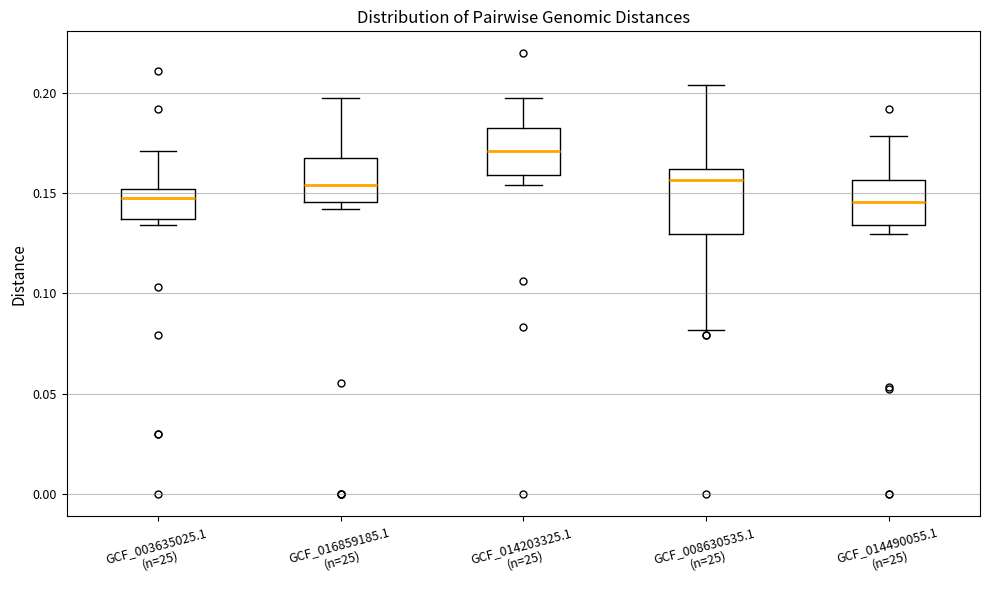

Reading left to right, read every box against the y-axis: the position of its median line, the range the box covers, and the ends of its whiskers. The values are not printed on the chart, so give them approximately, as read against the axis.

GCF_003635025.1 (n=25): median 0.150 (just below the box's upper edge), box 0.135 to 0.150, whiskers 0.135 (just below the box's lower edge) to 0.170
GCF_016859185.1 (n=25): median 0.155, box 0.145 to 0.170, whiskers 0.140 to 0.195
GCF_014203325.1 (n=25): median 0.170, box 0.160 to 0.180, whiskers 0.155 to 0.195
GCF_008630535.1 (n=25): median 0.155, box 0.130 to 0.160, whiskers 0.080 to 0.205
GCF_014490055.1 (n=25): median 0.145, box 0.135 to 0.155, whiskers 0.130 to 0.180